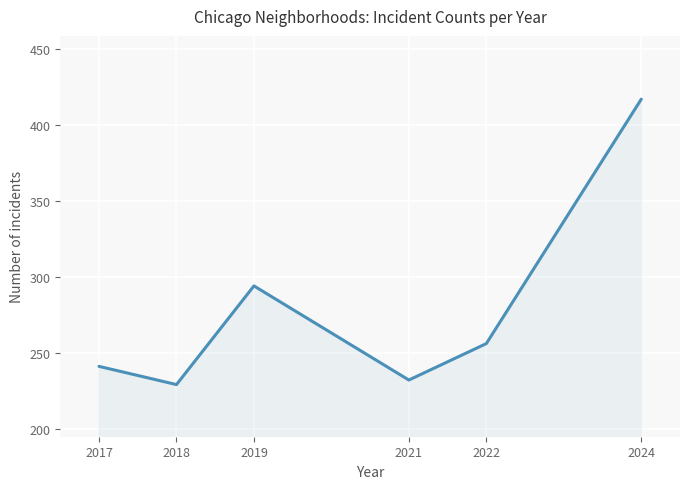

Is it true that the value at 2017 is 109?

False